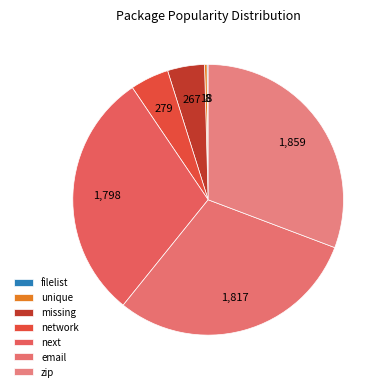

To the nearest percent, what is the difference between the email and filelist slice percentages?

30%